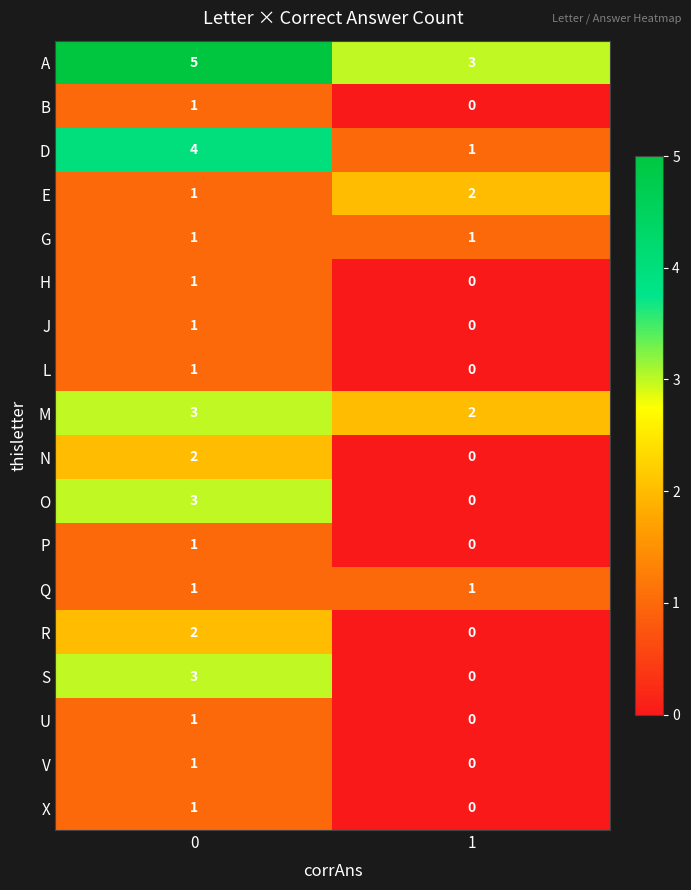

What is the total value across all series at 1?

10